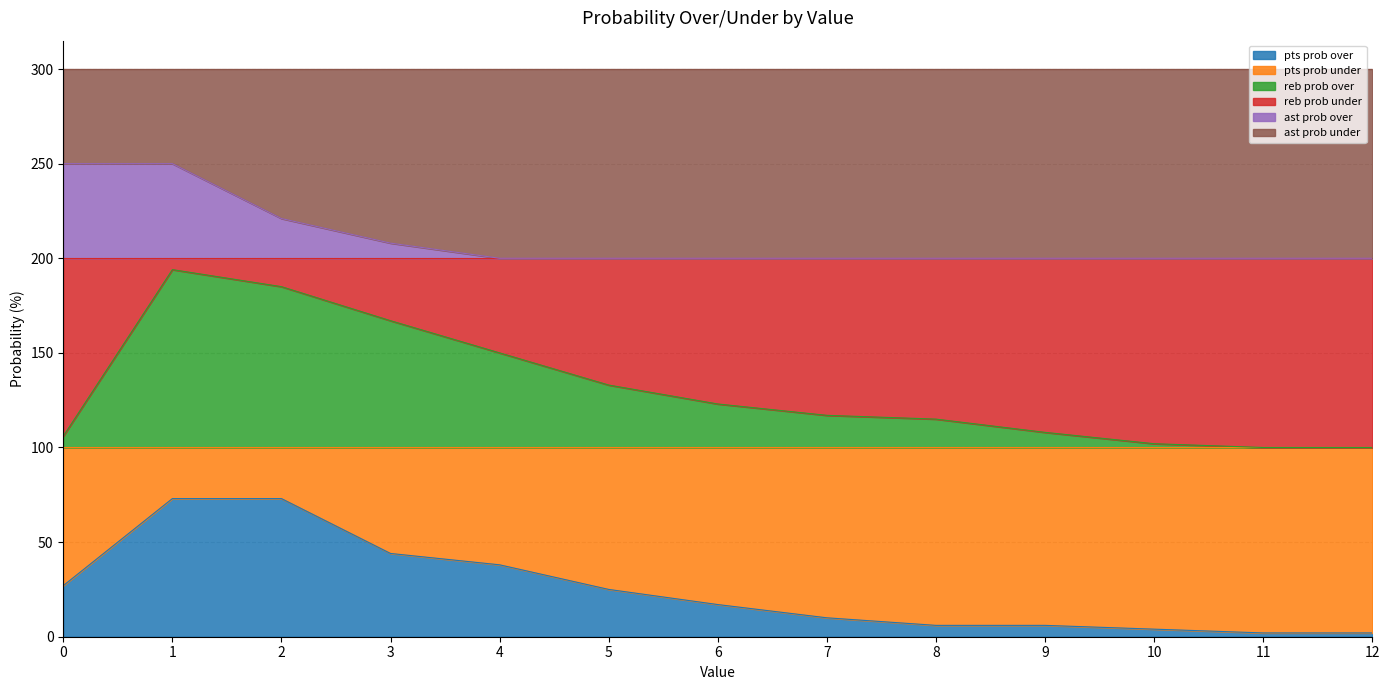

What is the difference between the maximum and second lowest values in the reb prob over series?

94